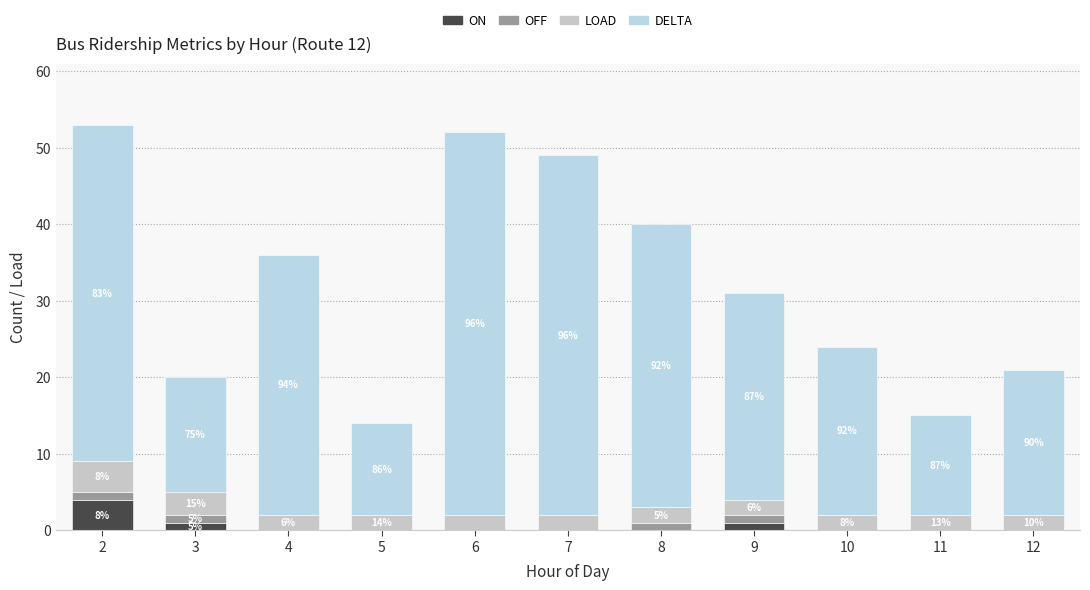

At how many categories does at least one series exceed 6?

11